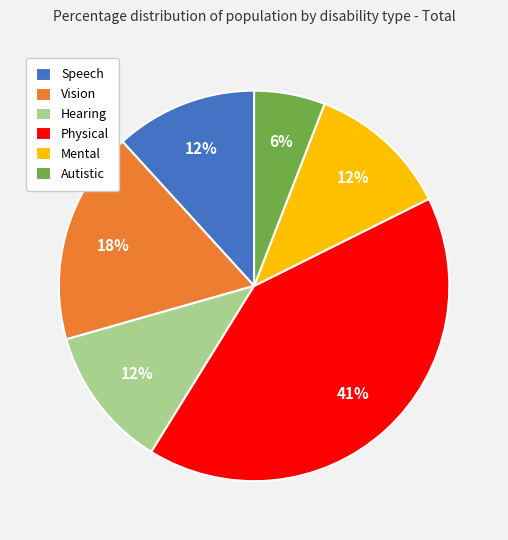

Count the number of slices in the pie.

6